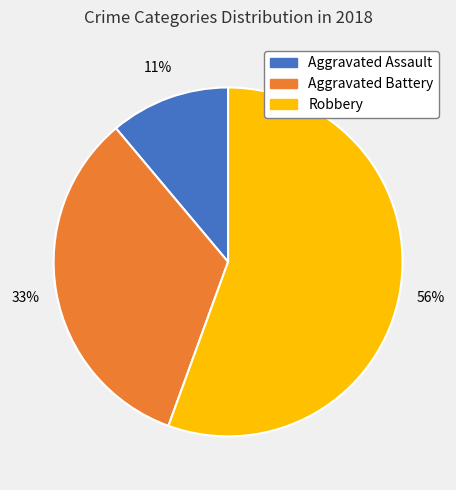

How many slices are in this pie chart?

3